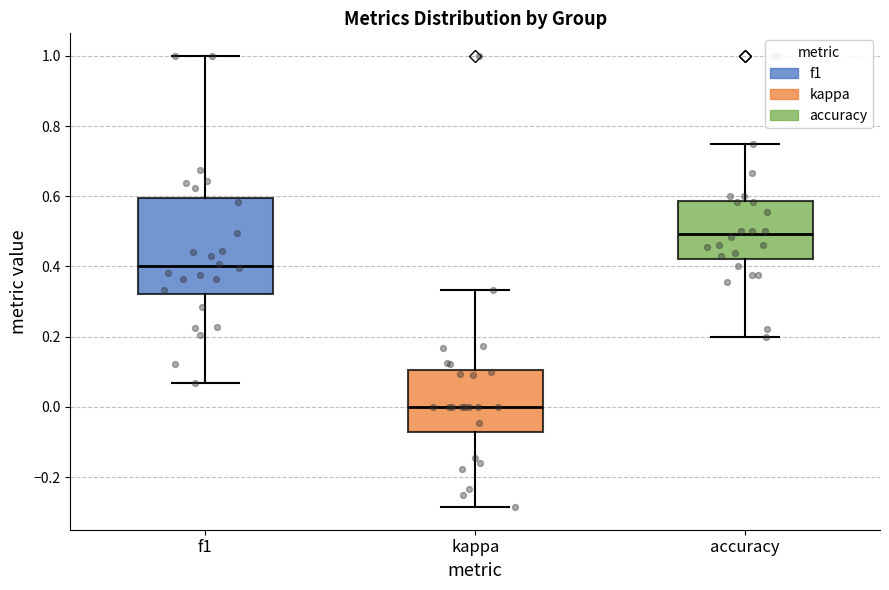

Reading left to right, read every box against the y-axis: the position of its median line, the range the box covers, and the ends of its whiskers. The values are not printed on the chart, so give them approximately, as read against the axis.

f1: median 0.40, box 0.32 to 0.60, whiskers 0.06 to 1.00
kappa: median 0.00, box -0.08 to 0.10, whiskers -0.28 to 0.34
accuracy: median 0.50, box 0.42 to 0.58, whiskers 0.20 to 0.76